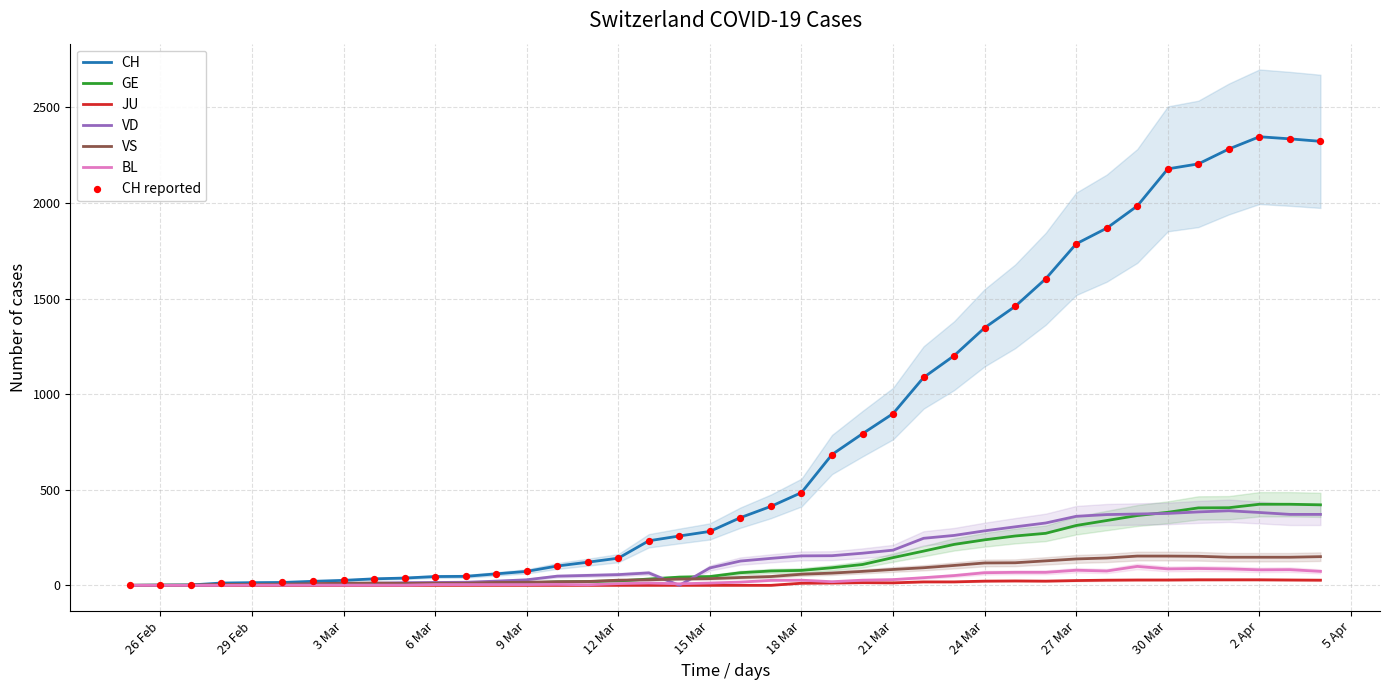

The value of VD at 2 Apr is 541. True or false?

False